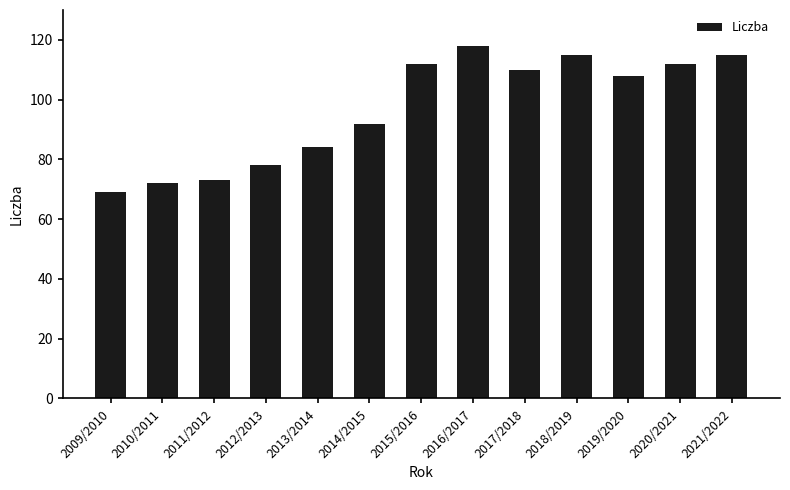

True or false: the data shows 112 at 2015/2016.

True